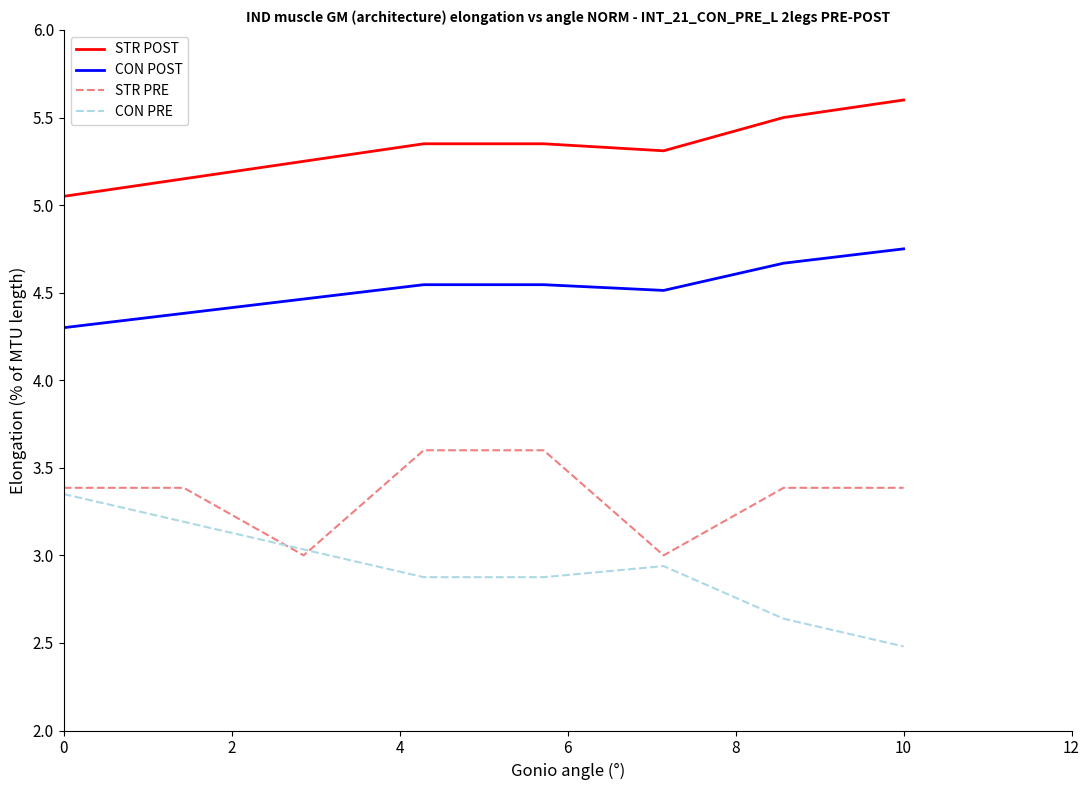

True or false: CON POST and STR POST cross at least once.

False